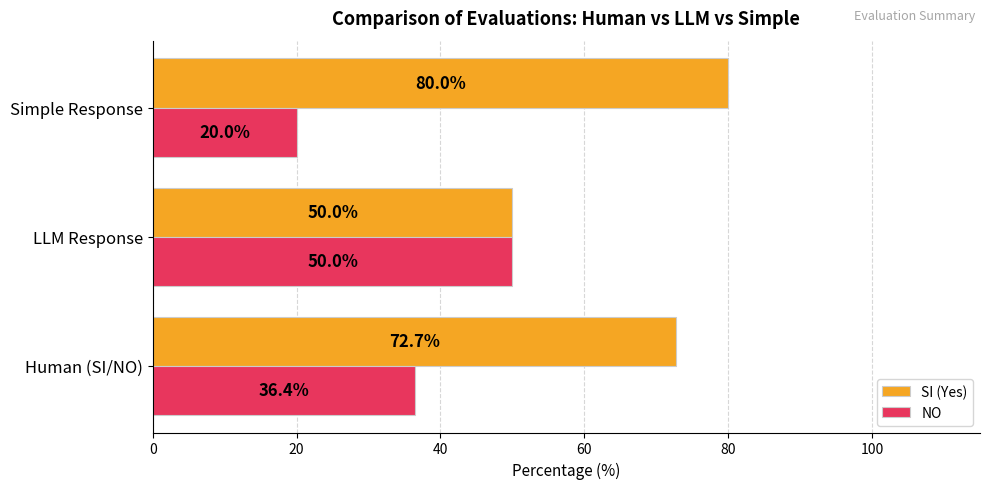

What is the maximum value for SI (Yes)?

80.0